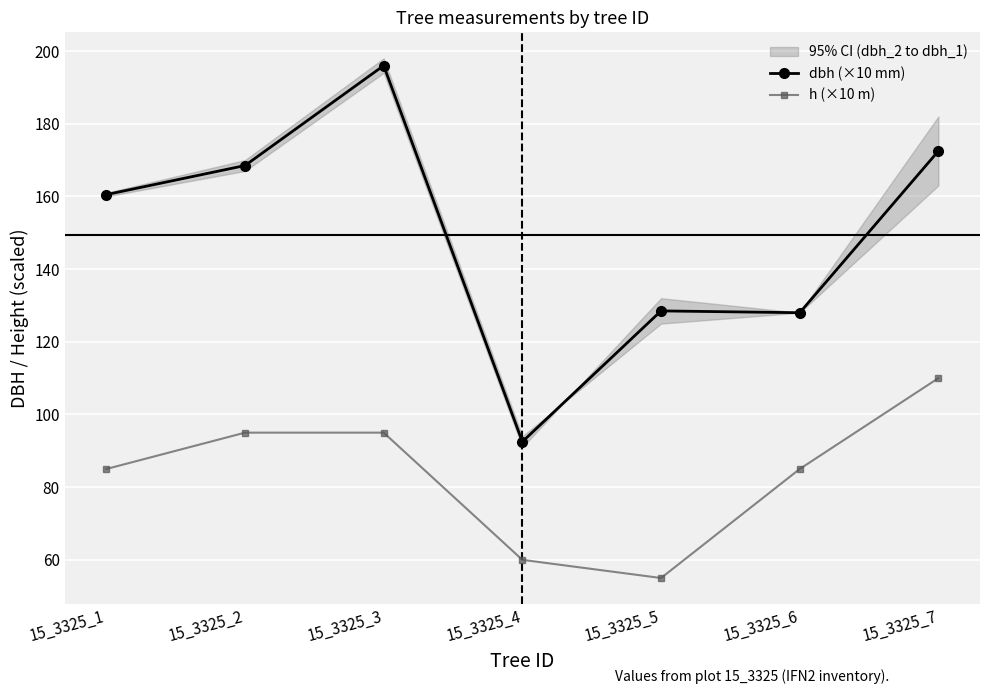

Which series has the widest spread of values?

dbh (×10 mm)